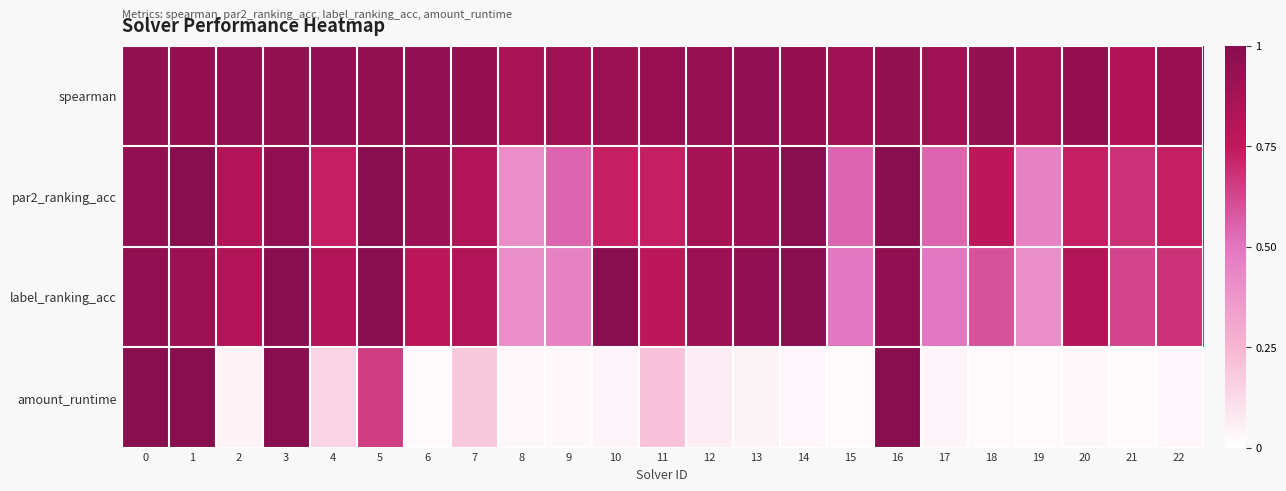

Between 3 and 19, which series saw the biggest shift?

amount_runtime